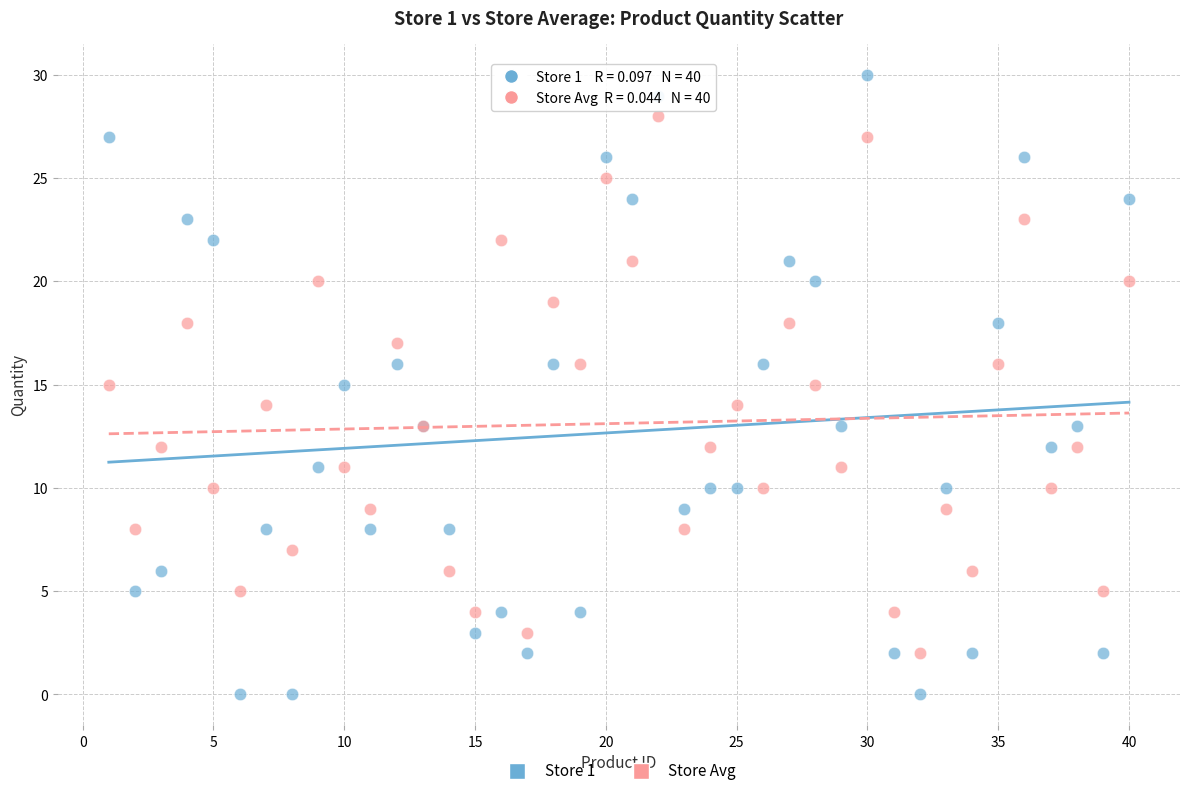

Which series contains the lowest Y value?

Store 1